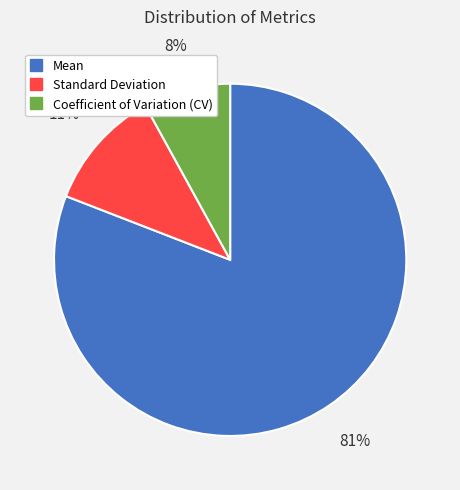

Which slice represents more than half of the pie?

Mean